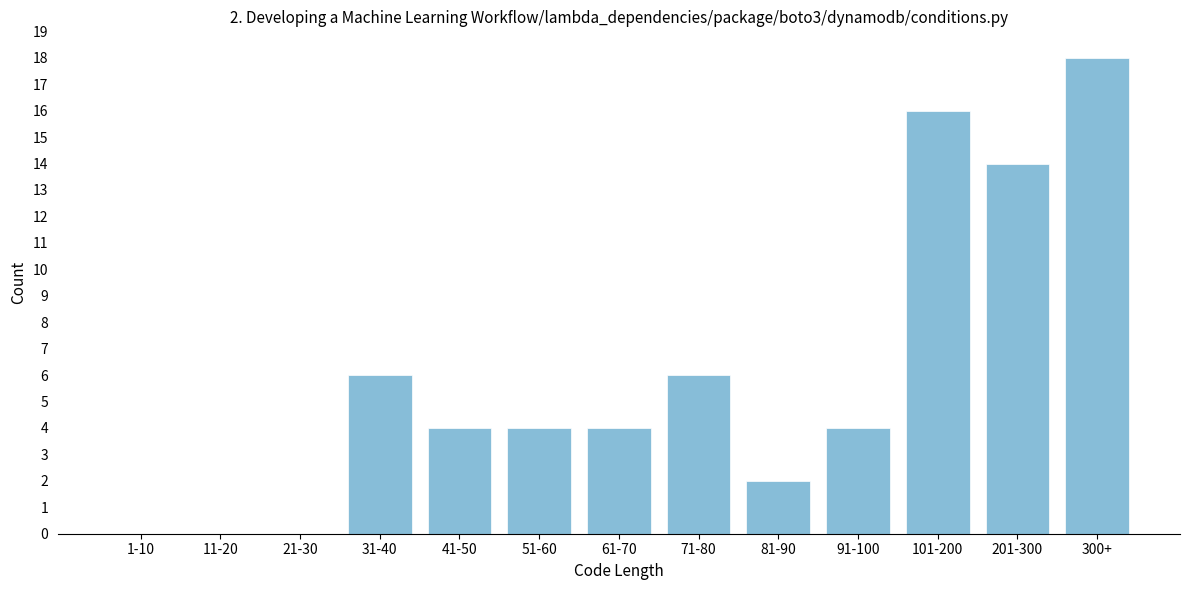

Reading left to right, what are all the values shown in this chart?

1-10=0	11-20=0	21-30=0	31-40=6	41-50=4	51-60=4	61-70=4	71-80=6	81-90=2	91-100=4	101-200=16	201-300=14	300+=18